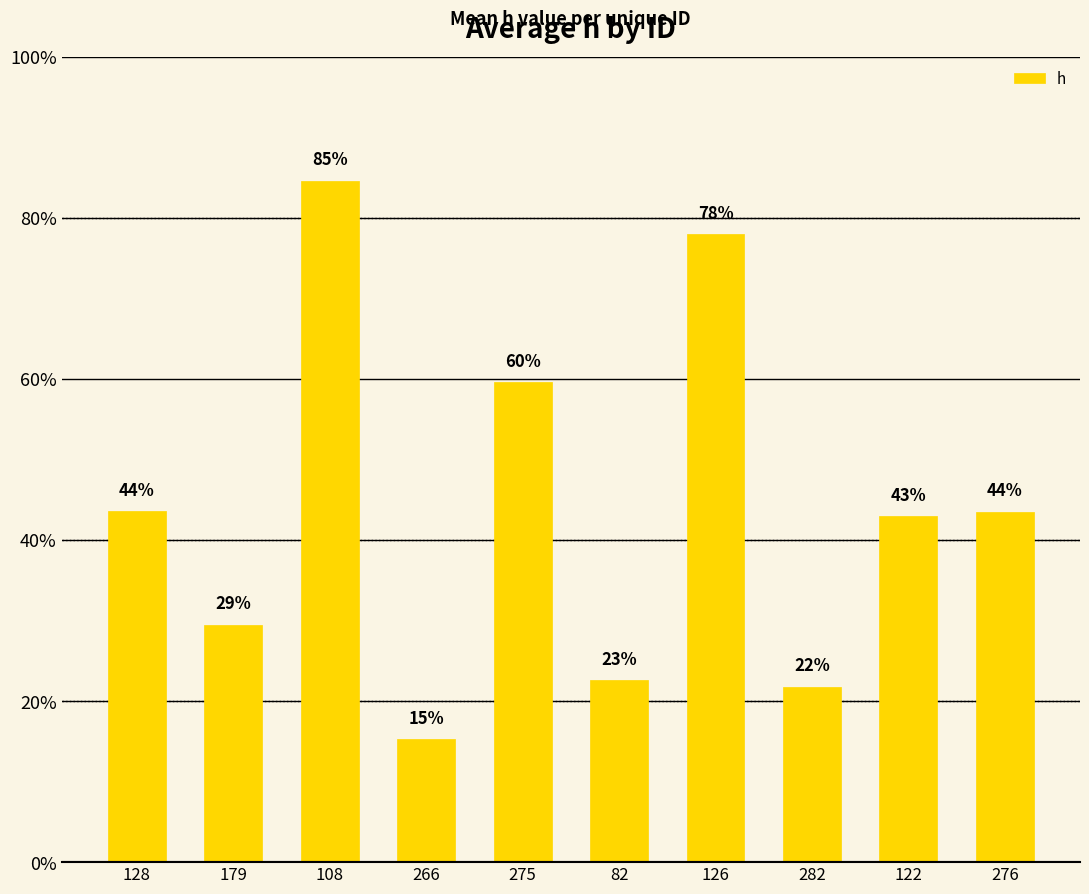

Which category has the highest value across all series?

108